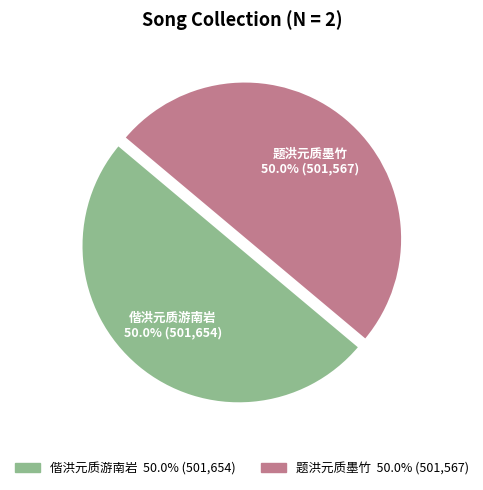

Approximately how many times larger is the value at 偕洪元质游南岩 compared to 题洪元质墨竹?

1.0